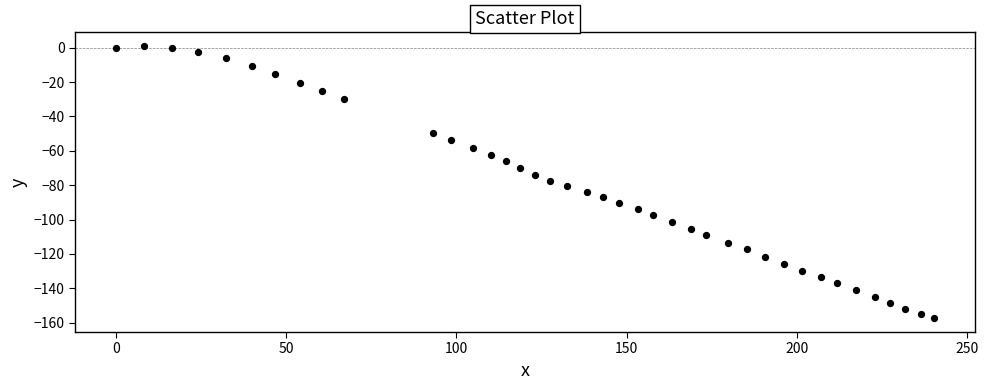

What is the range of X values (max minus min)?

240.2